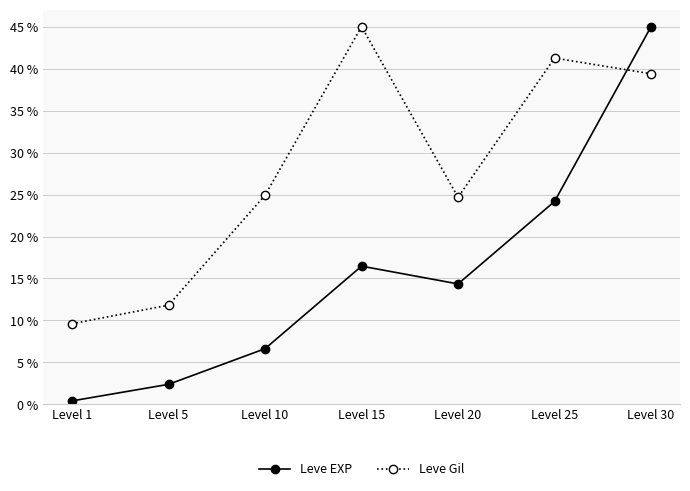

What is the total value across all series at Level 15?

61.5